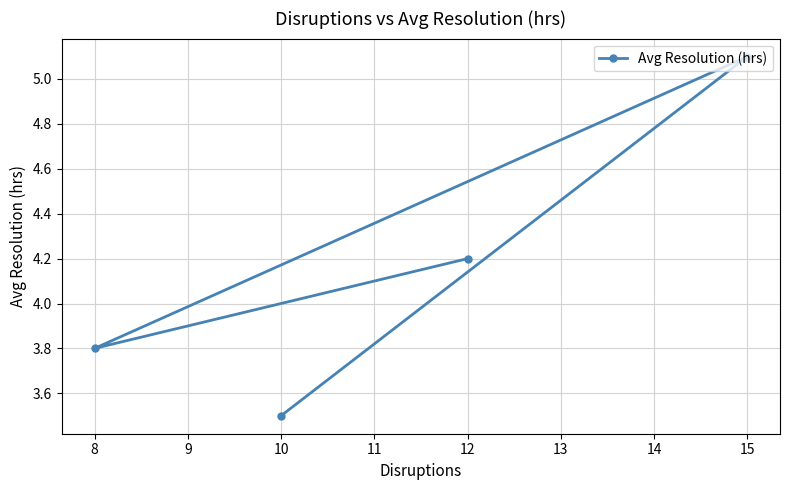

What is the change in value from 8 to 15?

+1.3